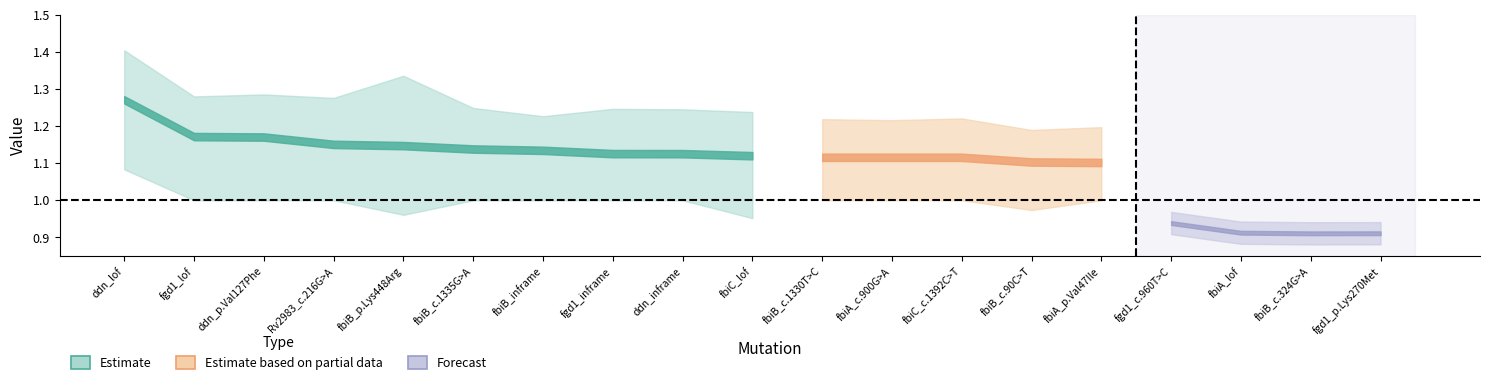

True or false: OR_UB has more than 1 interior local peaks.

True